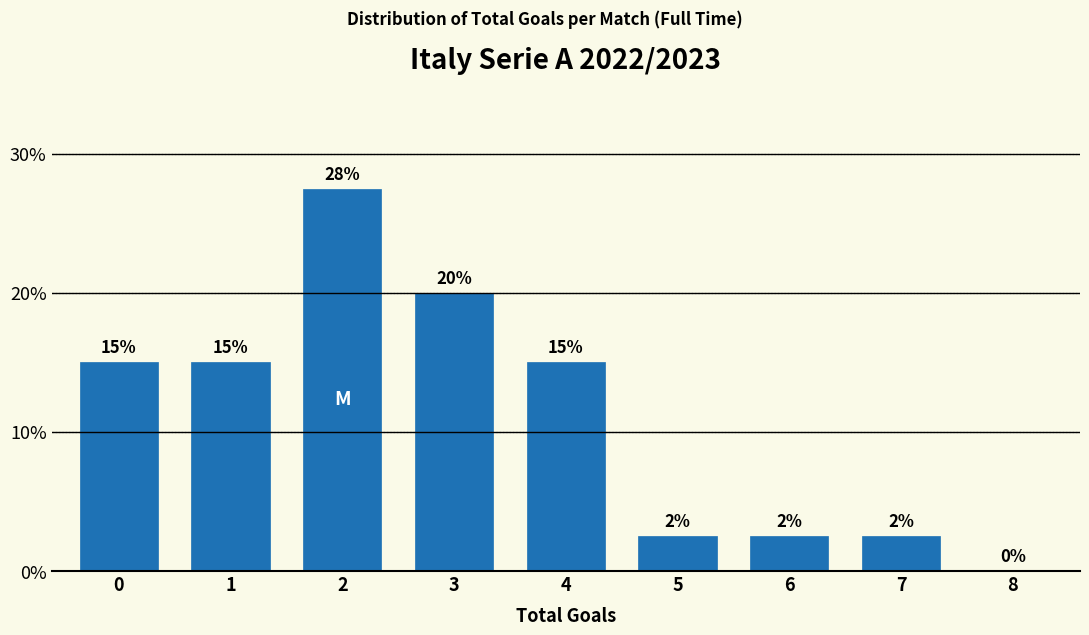

What is the approximate value at 0?

15.0